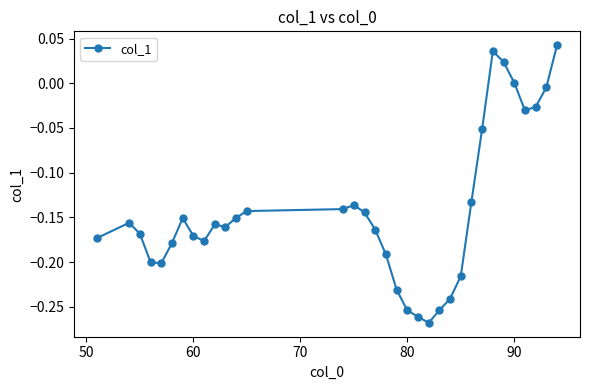

Does the chart have visible grid lines?

No